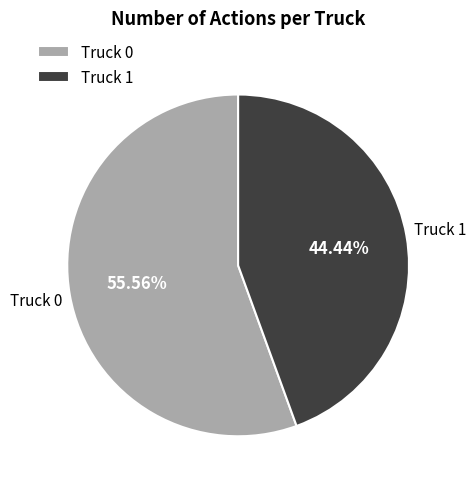

To the nearest percent, what percentage of the pie is Truck 0?

56%